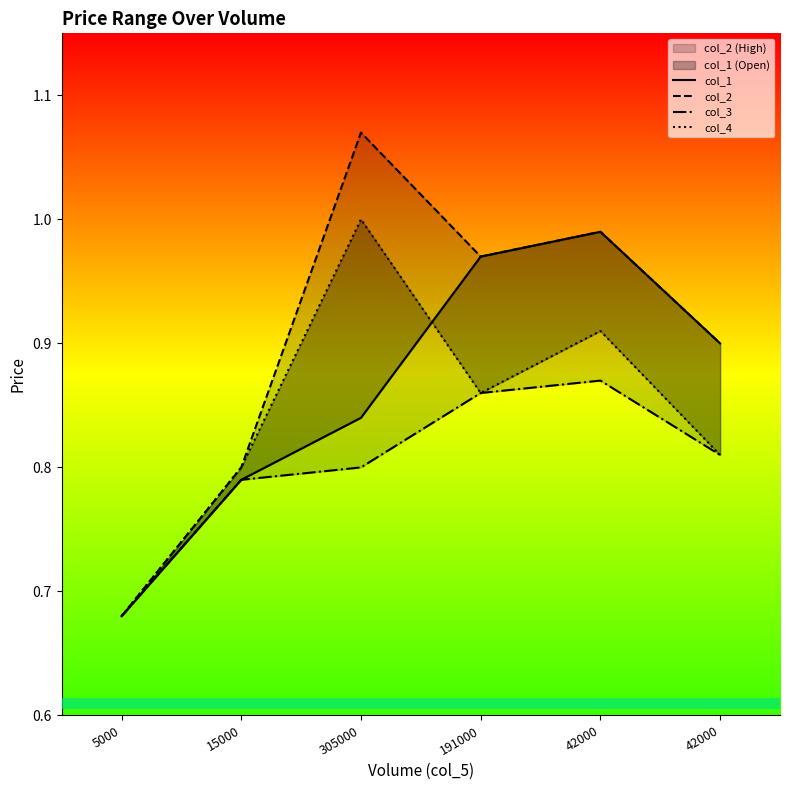

Between 5000 and 191000, which is larger?

191000